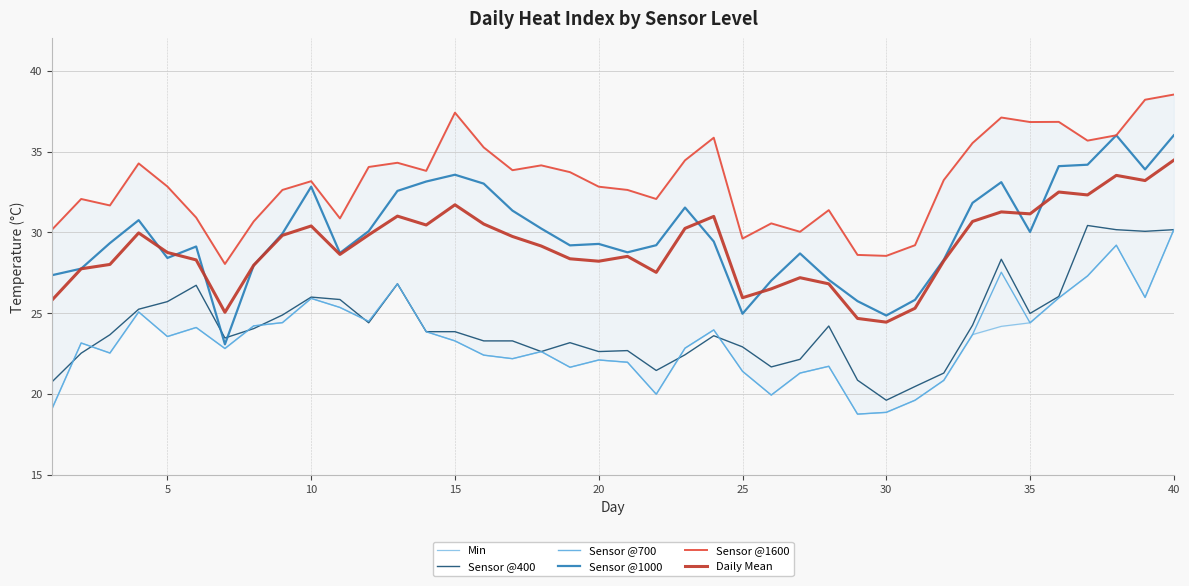

What is the sum of all Sensor @1000 values?

1198.4